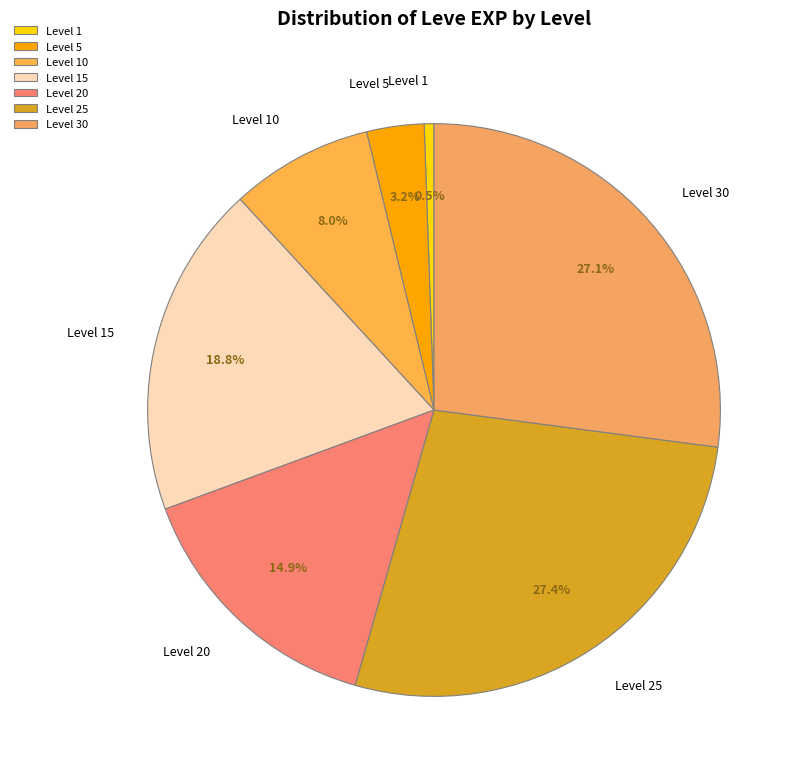

Which category has the smallest portion of the pie?

Level 1